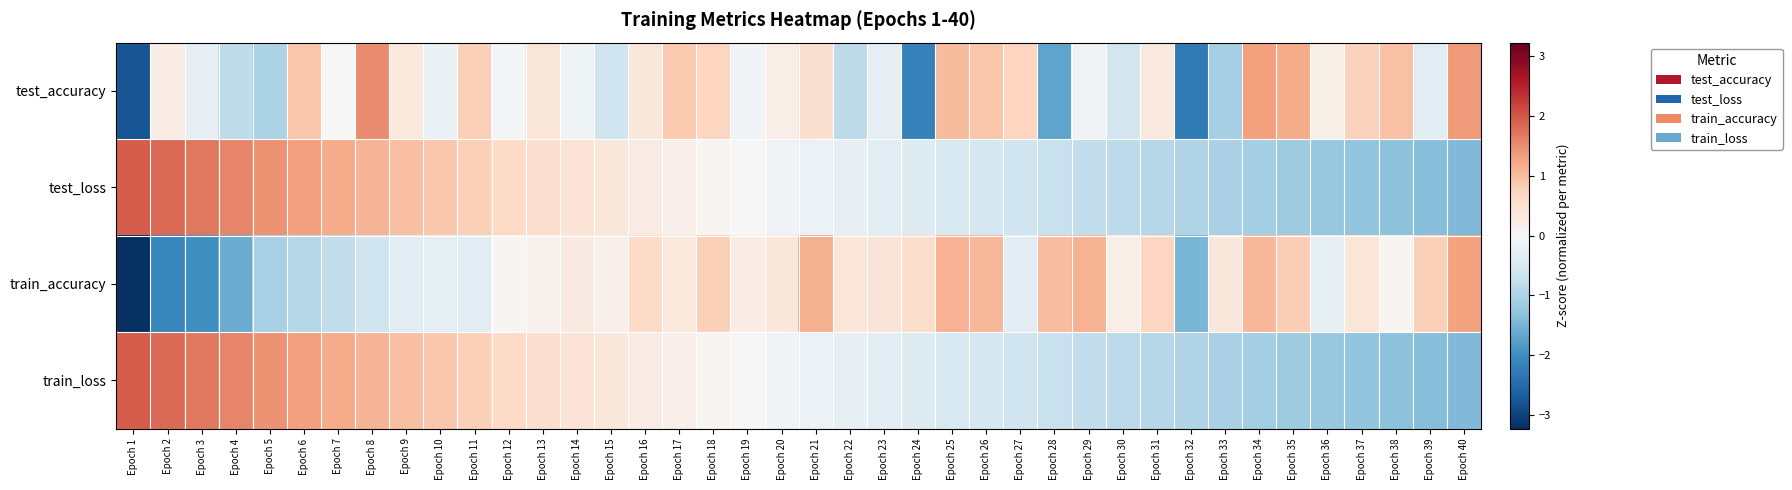

Reading right to left, extract all data points from this chart.

test_accuracy: Epoch 40=1.4	Epoch 39=-0.4	Epoch 38=1.0	Epoch 37=0.7	Epoch 36=0.2	Epoch 35=1.2	Epoch 34=1.3	Epoch 33=-1.1	Epoch 32=-2.3	Epoch 31=0.3	Epoch 30=-0.6	Epoch 29=-0.1	Epoch 28=-1.7	Epoch 27=0.7	Epoch 26=0.9	Epoch 25=1.0	Epoch 24=-2.2	Epoch 23=-0.3	Epoch 22=-0.8	Epoch 21=0.5	Epoch 20=0.2	Epoch 19=-0.1	Epoch 18=0.7	Epoch 17=0.8	Epoch 16=0.4	Epoch 15=-0.7	Epoch 14=-0.1	Epoch 13=0.4	Epoch 12=-0.1	Epoch 11=0.8	Epoch 10=-0.2	Epoch 9=0.3	Epoch 8=1.5	Epoch 7=-0.0	Epoch 6=0.9	Epoch 5=-1.0	Epoch 4=-0.8	Epoch 3=-0.3	Epoch 2=0.2	Epoch 1=-2.8
test_loss: Epoch 40=-1.4	Epoch 39=-1.4	Epoch 38=-1.3	Epoch 37=-1.3	Epoch 36=-1.2	Epoch 35=-1.2	Epoch 34=-1.1	Epoch 33=-1.0	Epoch 32=-1.0	Epoch 31=-0.9	Epoch 30=-0.9	Epoch 29=-0.8	Epoch 28=-0.7	Epoch 27=-0.6	Epoch 26=-0.6	Epoch 25=-0.5	Epoch 24=-0.4	Epoch 23=-0.3	Epoch 22=-0.3	Epoch 21=-0.2	Epoch 20=-0.1	Epoch 19=-0.0	Epoch 18=0.1	Epoch 17=0.2	Epoch 16=0.3	Epoch 15=0.4	Epoch 14=0.5	Epoch 13=0.6	Epoch 12=0.7	Epoch 11=0.8	Epoch 10=0.9	Epoch 9=1.0	Epoch 8=1.1	Epoch 7=1.2	Epoch 6=1.3	Epoch 5=1.4	Epoch 4=1.6	Epoch 3=1.7	Epoch 2=1.8	Epoch 1=2.0
train_accuracy: Epoch 40=1.3	Epoch 39=0.8	Epoch 38=0.1	Epoch 37=0.4	Epoch 36=-0.3	Epoch 35=0.8	Epoch 34=1.1	Epoch 33=0.4	Epoch 32=-1.5	Epoch 31=0.7	Epoch 30=0.2	Epoch 29=1.1	Epoch 28=1.0	Epoch 27=-0.3	Epoch 26=1.1	Epoch 25=1.1	Epoch 24=0.6	Epoch 23=0.4	Epoch 22=0.4	Epoch 21=1.1	Epoch 20=0.4	Epoch 19=0.2	Epoch 18=0.8	Epoch 17=0.3	Epoch 16=0.6	Epoch 15=0.2	Epoch 14=0.3	Epoch 13=0.1	Epoch 12=0.1	Epoch 11=-0.4	Epoch 10=-0.3	Epoch 9=-0.4	Epoch 8=-0.6	Epoch 7=-0.8	Epoch 6=-0.9	Epoch 5=-1.0	Epoch 4=-1.6	Epoch 3=-2.0	Epoch 2=-2.1	Epoch 1=-3.2
train_loss: Epoch 40=-1.4	Epoch 39=-1.4	Epoch 38=-1.3	Epoch 37=-1.3	Epoch 36=-1.2	Epoch 35=-1.2	Epoch 34=-1.1	Epoch 33=-1.0	Epoch 32=-1.0	Epoch 31=-0.9	Epoch 30=-0.9	Epoch 29=-0.8	Epoch 28=-0.7	Epoch 27=-0.6	Epoch 26=-0.6	Epoch 25=-0.5	Epoch 24=-0.4	Epoch 23=-0.3	Epoch 22=-0.3	Epoch 21=-0.2	Epoch 20=-0.1	Epoch 19=-0.0	Epoch 18=0.1	Epoch 17=0.2	Epoch 16=0.3	Epoch 15=0.4	Epoch 14=0.5	Epoch 13=0.6	Epoch 12=0.7	Epoch 11=0.8	Epoch 10=0.9	Epoch 9=1.0	Epoch 8=1.1	Epoch 7=1.2	Epoch 6=1.3	Epoch 5=1.4	Epoch 4=1.6	Epoch 3=1.7	Epoch 2=1.8	Epoch 1=2.0